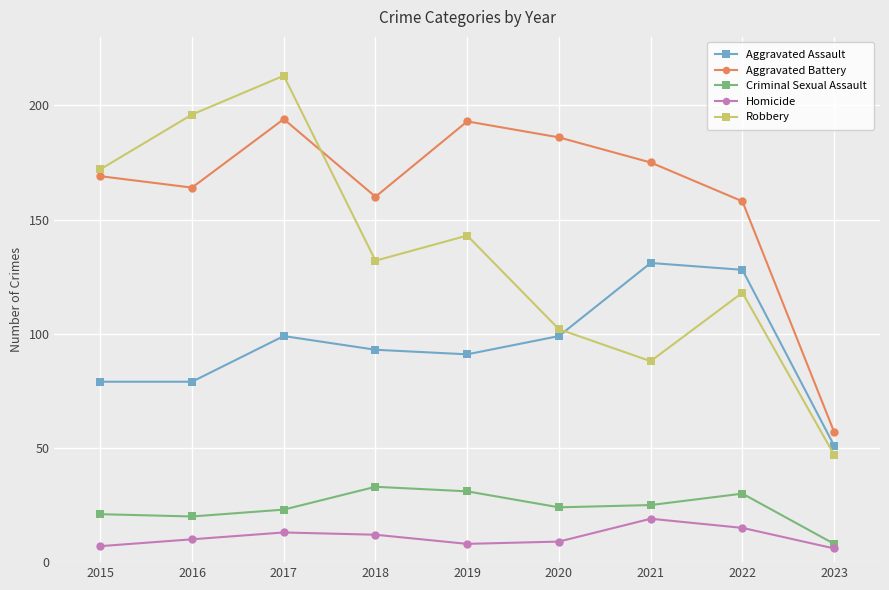

What is the sum of the Criminal Sexual Assault values at 2015 and 2016?

41